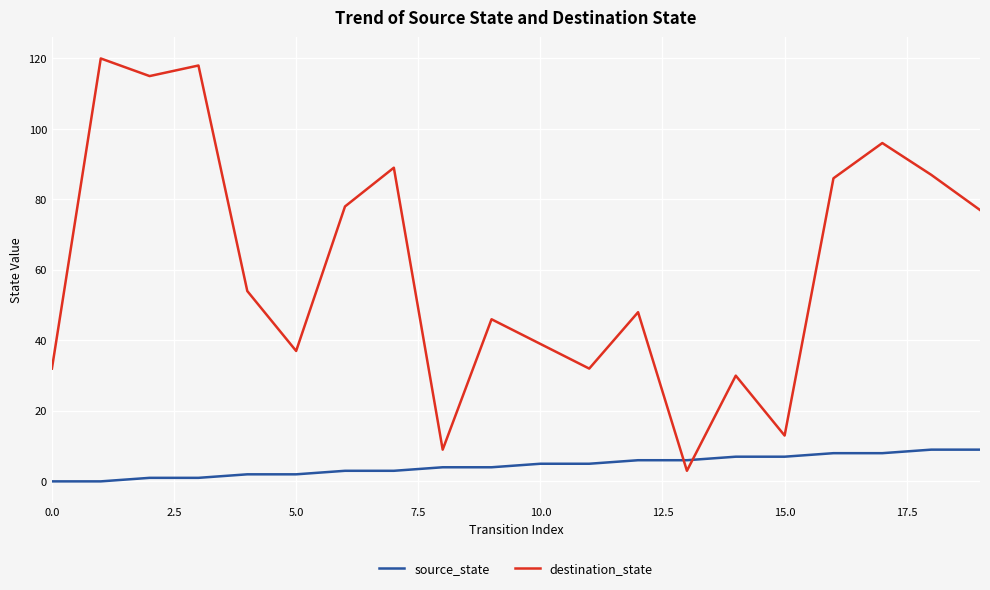

Which series ends up on top after the final intersection of destination_state and source_state?

destination_state